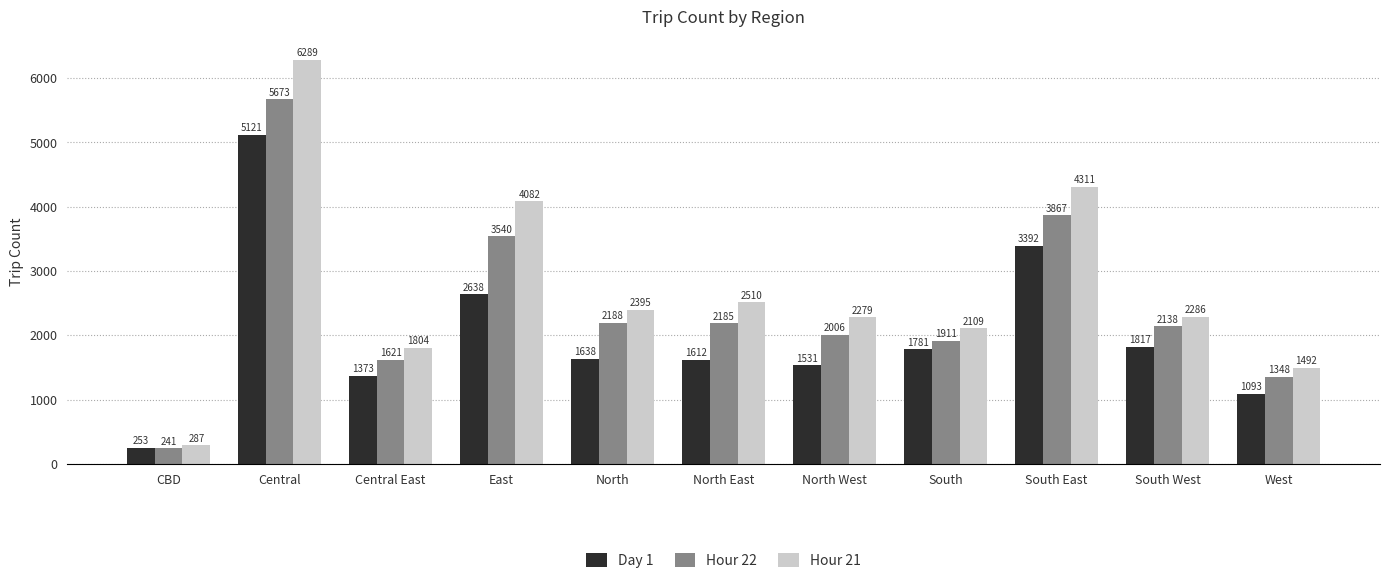

What are all the series names shown in the legend?

Day 1, Hour 22, Hour 21